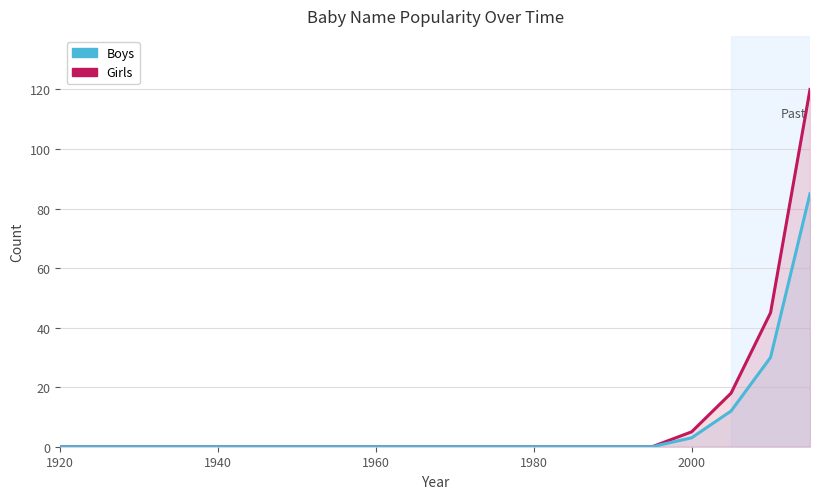

True or false: Girls has a value of 0 at 1980.

True